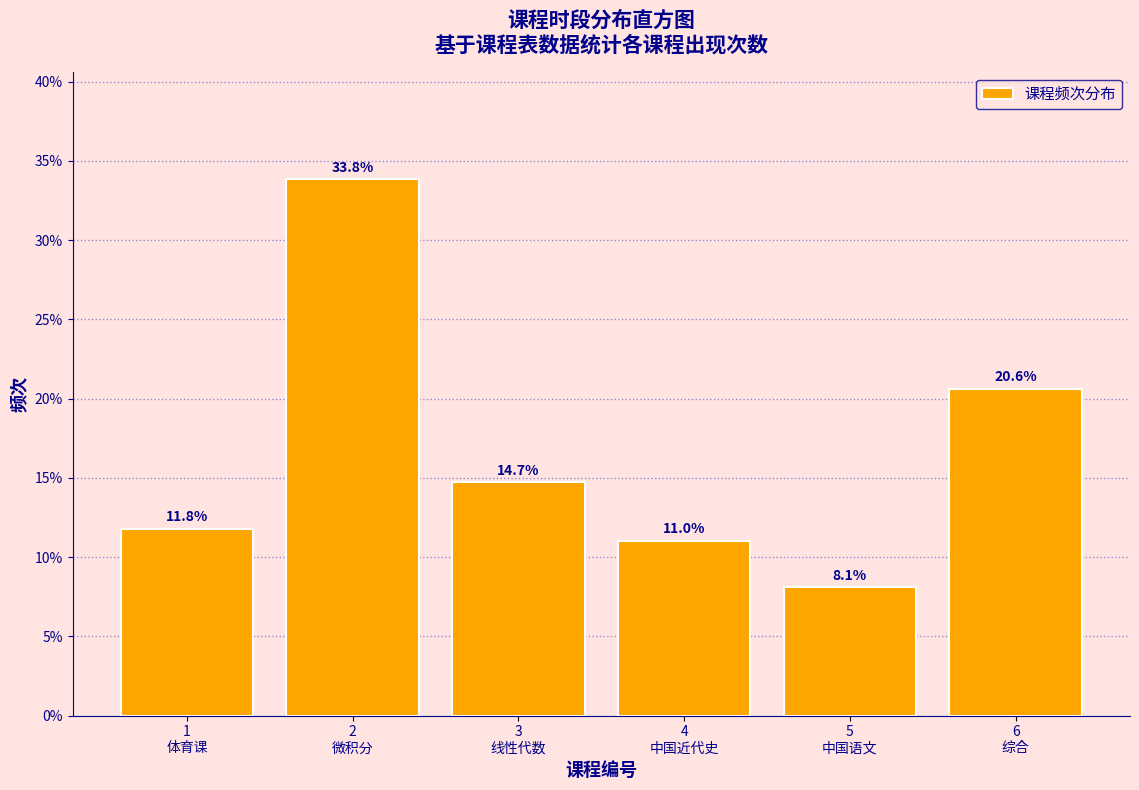

Reading right to left, what are all the values shown in this chart?

20.6	8.1	11.0	14.7	33.8	11.8